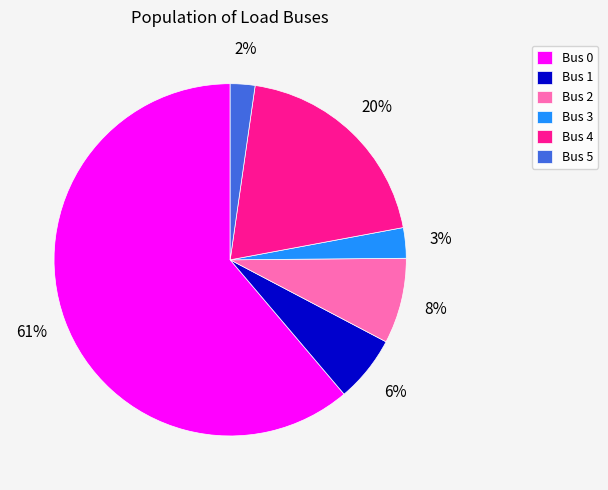

Does any single category account for the majority?

Yes